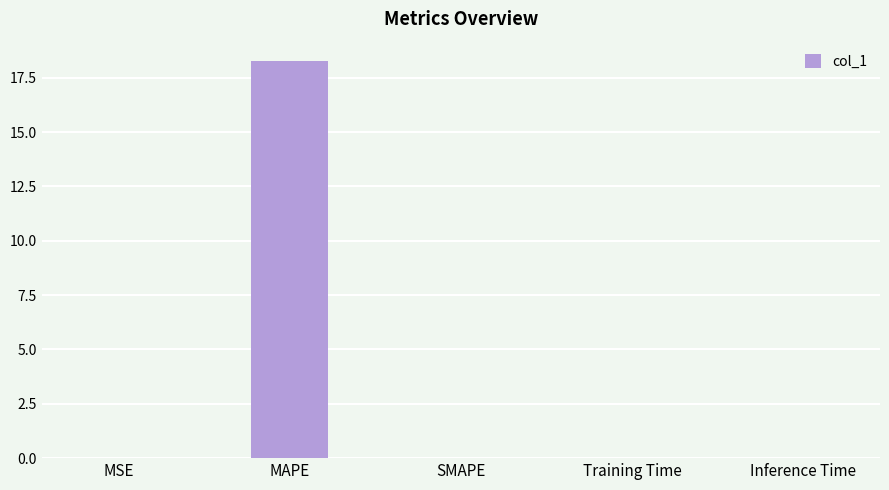

How many data points does each series have?

5